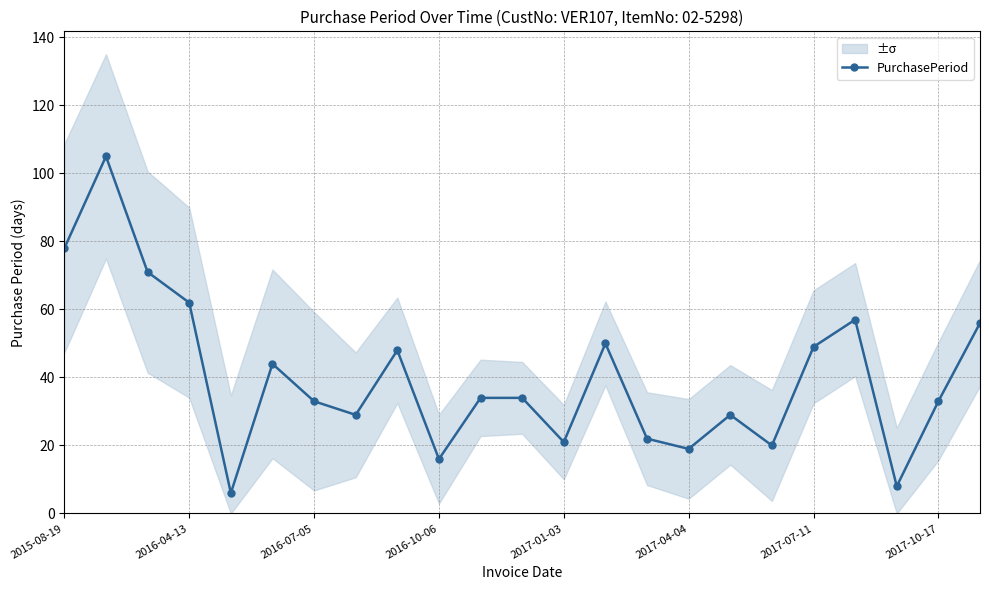

What is the maximum value shown in the chart?

105